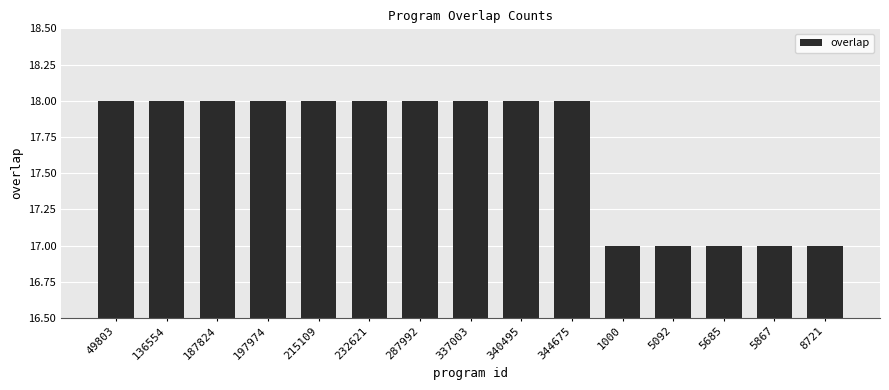

What position from the left is 136554?

2